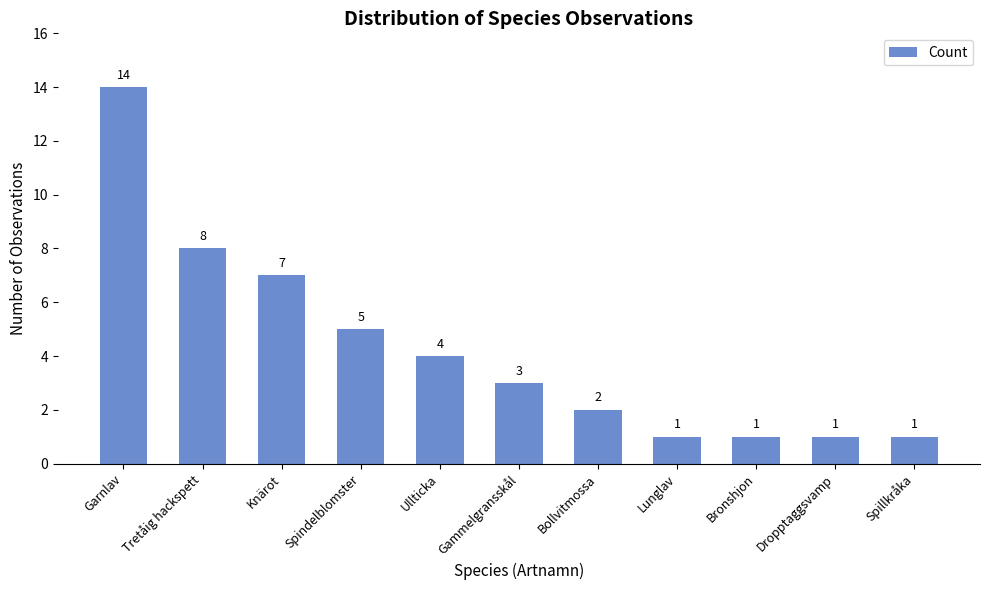

What is the label of the 3rd bar from the left?

Knärot